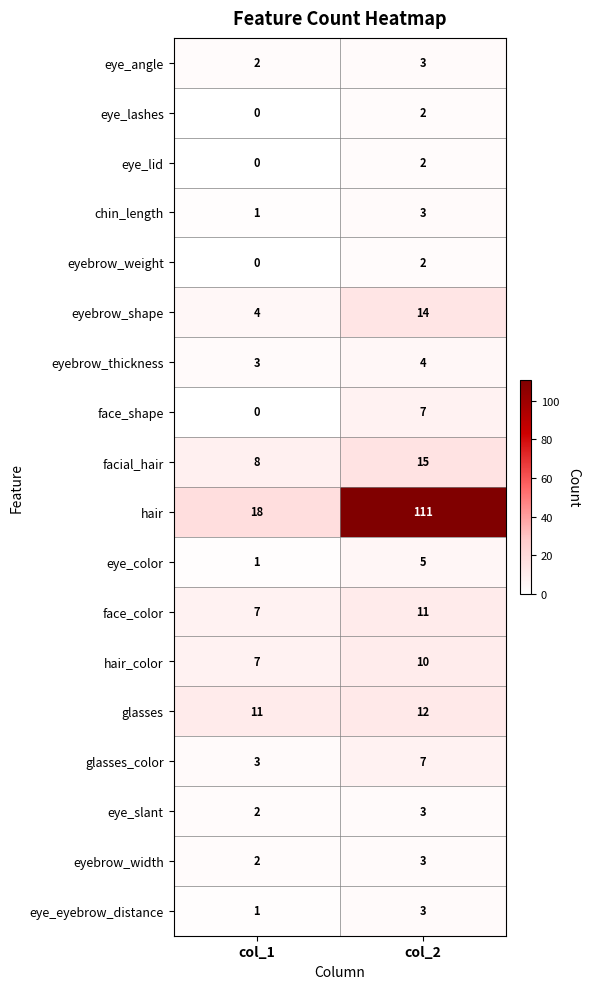

At which label is face_color closest to 9?

col_1